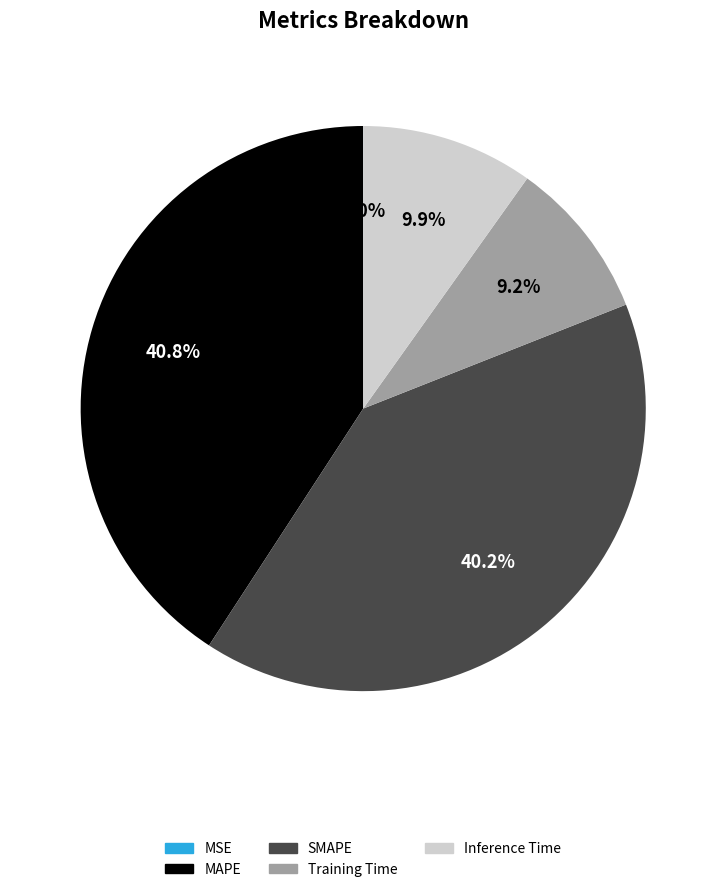

Does any single category account for the majority?

No